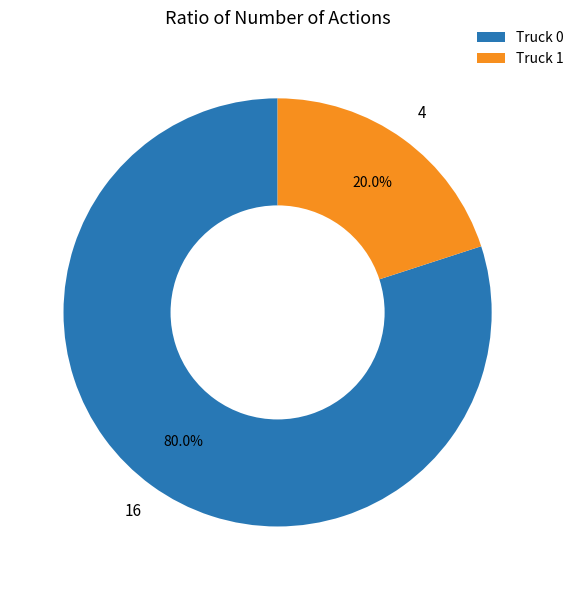

Which slice is the largest?

Truck 0